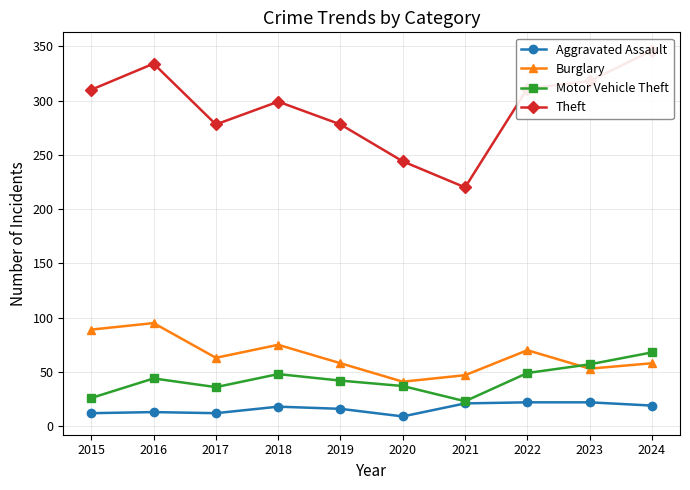

Where does the Theft series first go above 310?

2016